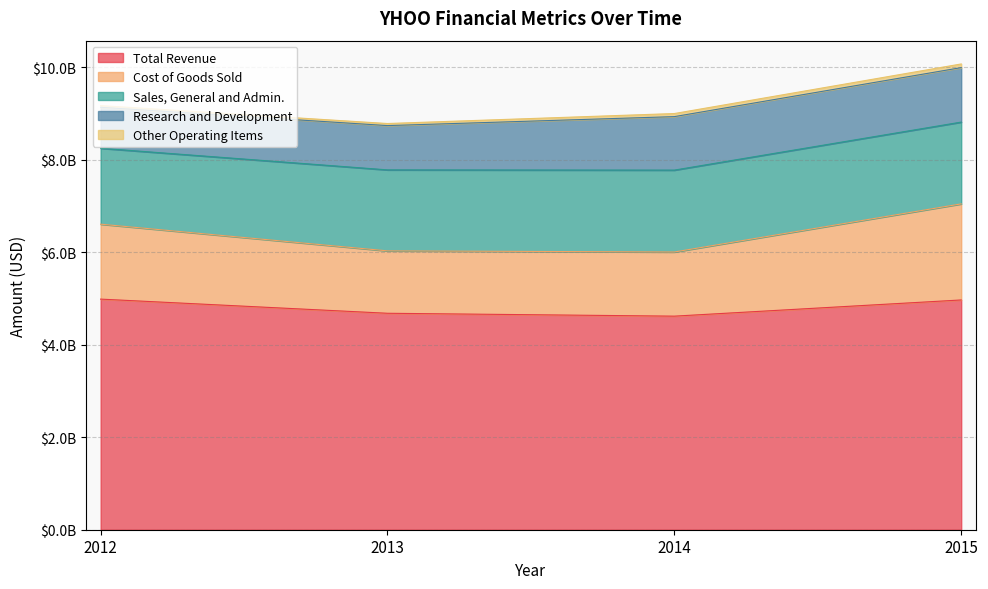

What is the value of the Research and Development point at the 2nd from the left?

957587000